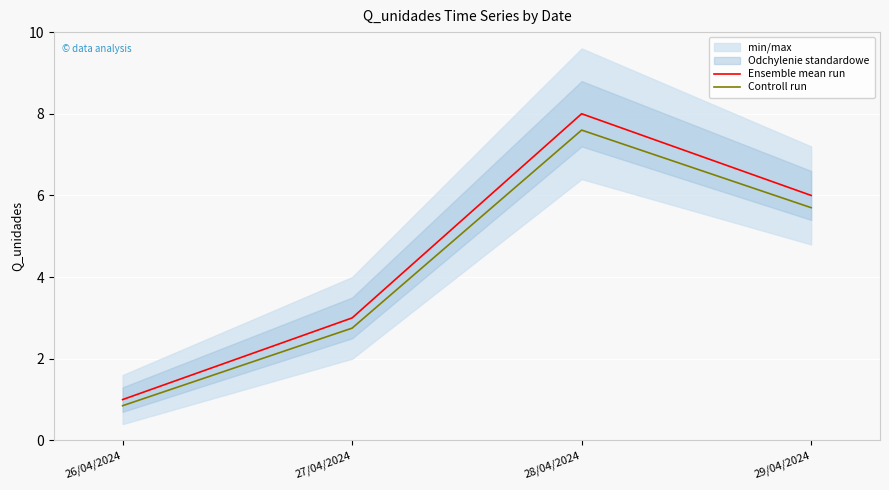

At 26/04/2024, list the series in order from largest to smallest.

Ensemble mean run, Controll run